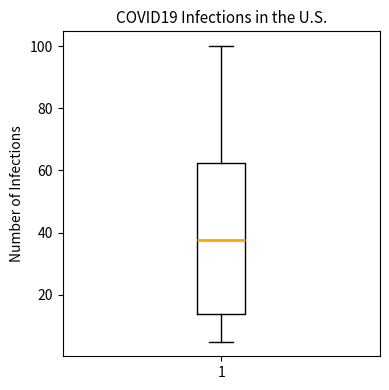

Read this box plot against the y-axis: the position of the median line, the range covered by the box, and the ends of both whiskers. The values are not printed on the chart, so give them approximately, as read against the axis.

median 38, box 14 to 62, whiskers 6 to 100